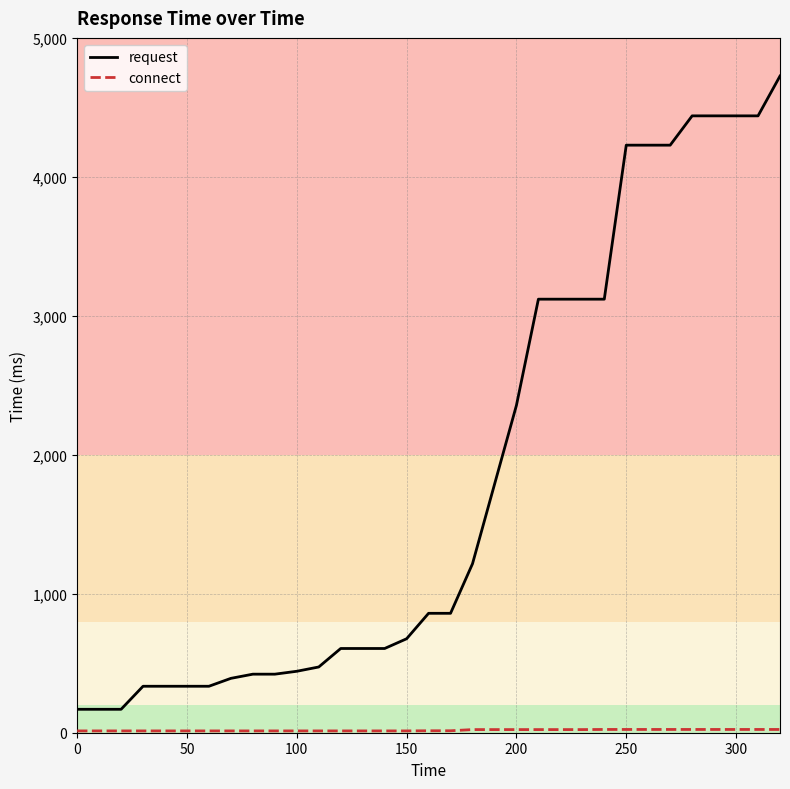

What is the difference between the maximum and minimum values in the request series?

4556.9